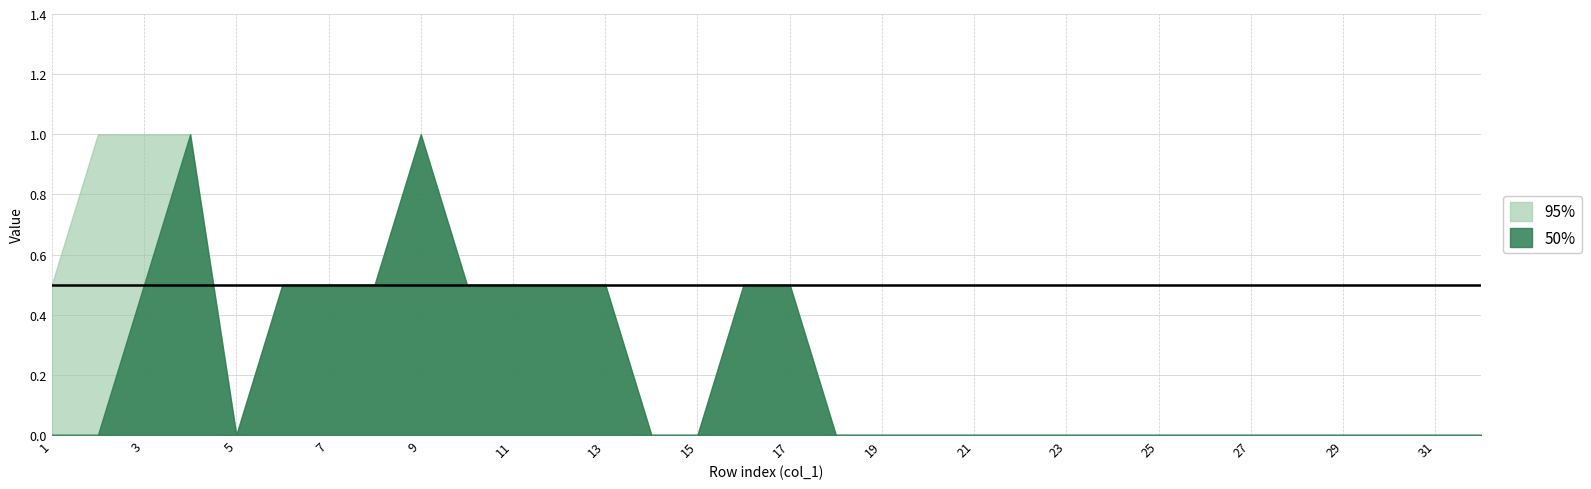

Which has a higher value, 4 or 7?

4